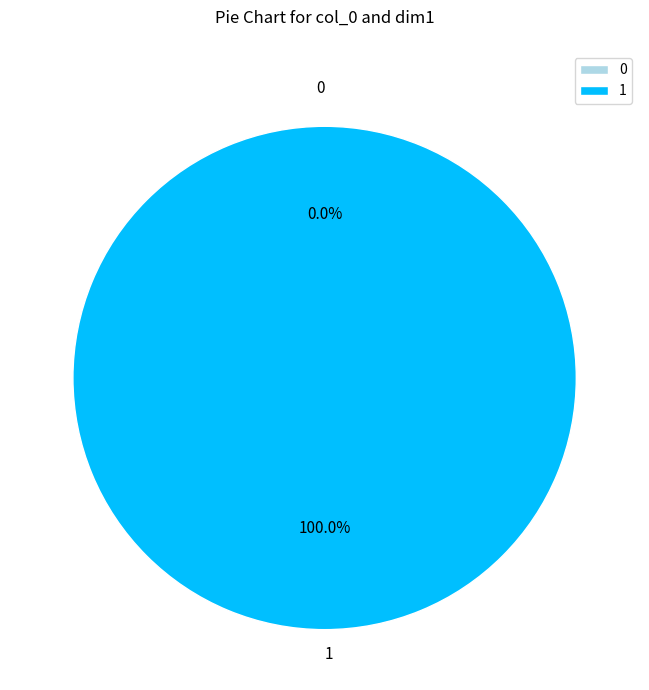

What is the largest slice in the pie chart?

1